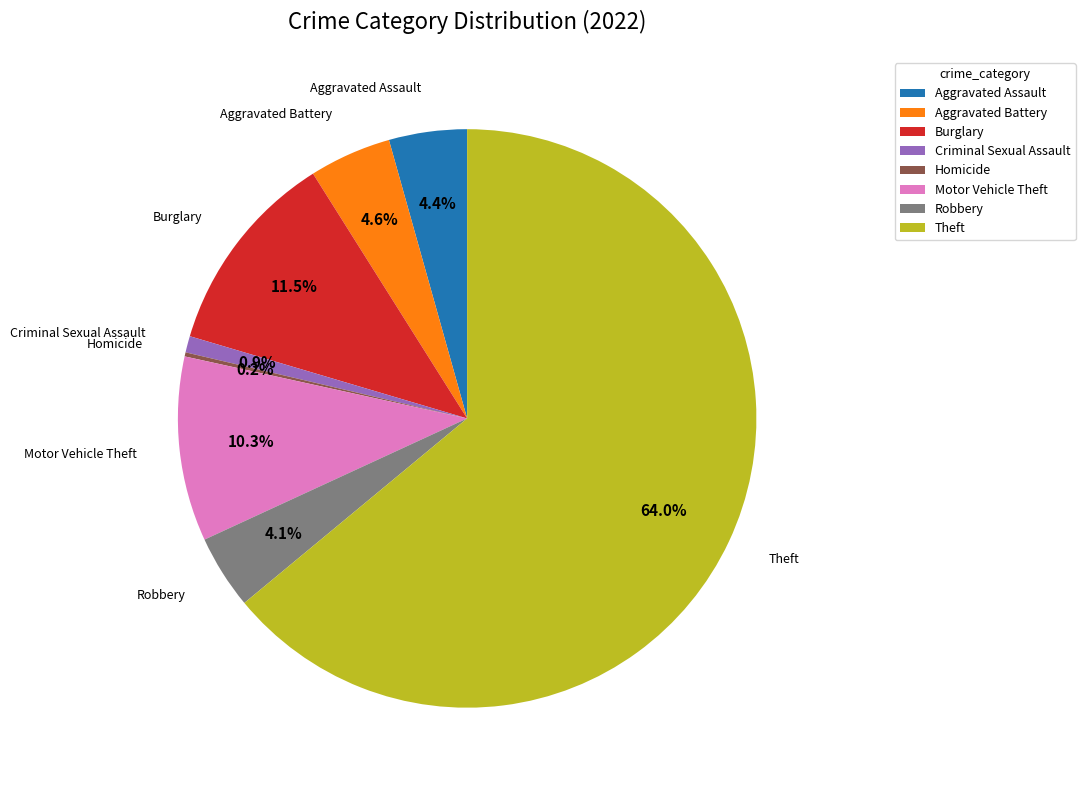

Approximately how many times larger is the value at Aggravated Assault compared to Robbery?

1.1